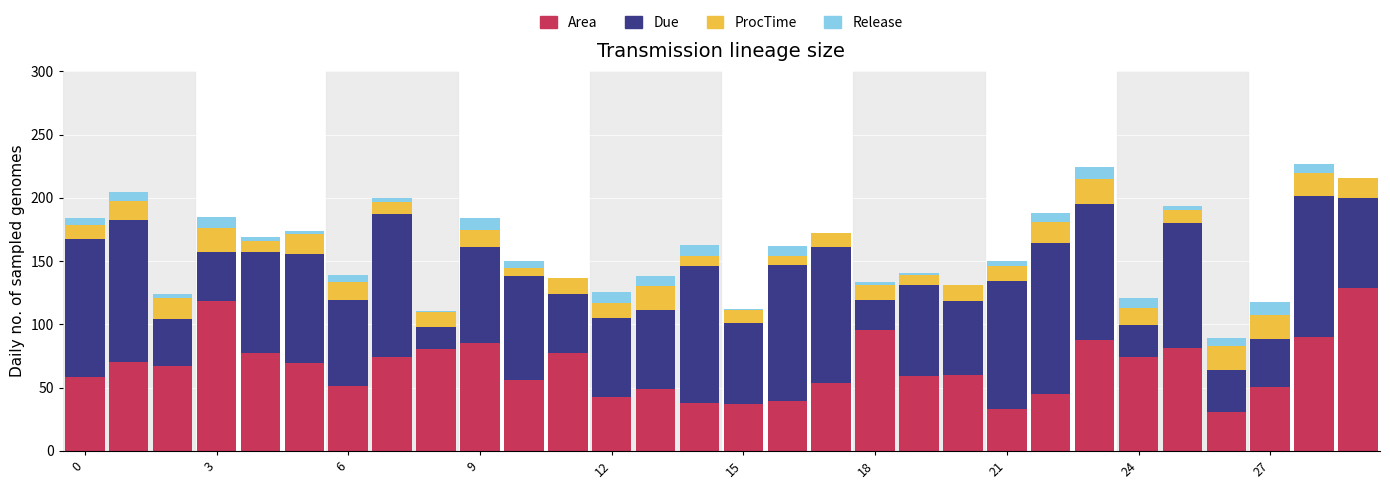

What is the maximum value for Area?

128.9